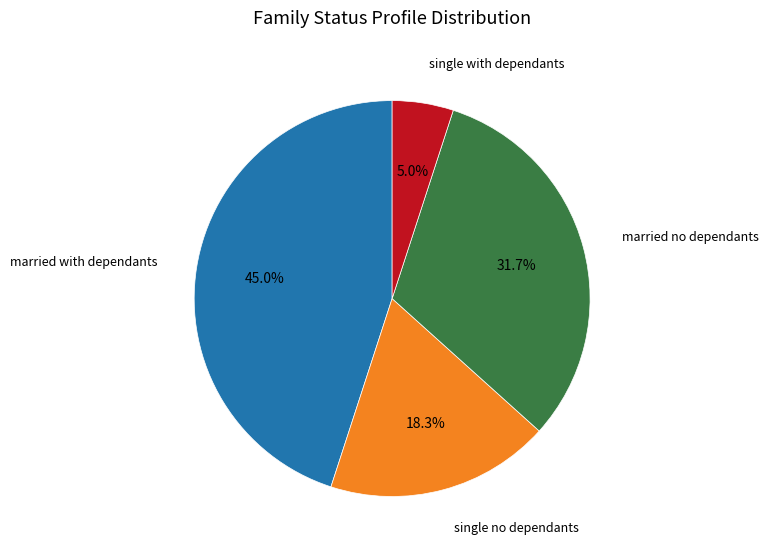

Approximately how many times larger is the value at married with dependants compared to married no dependants?

1.4